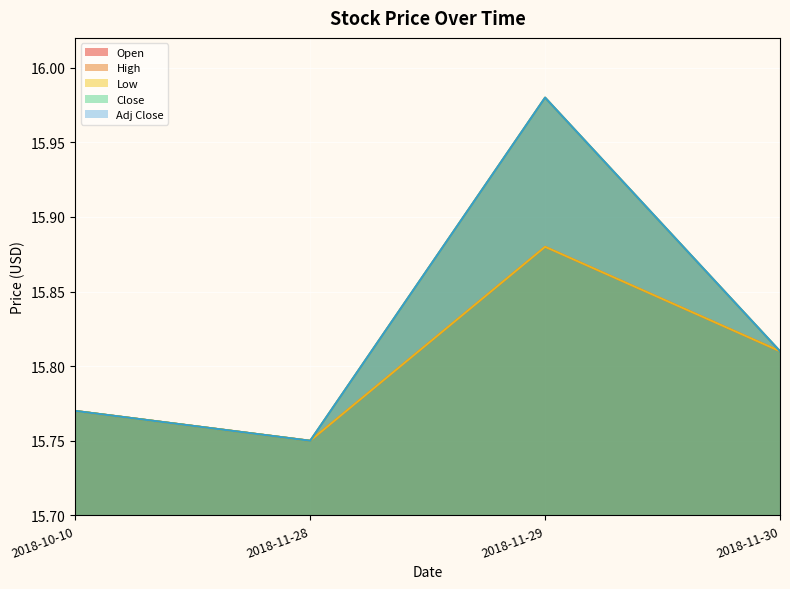

Where is the first local minimum for Adj Close?

2018-11-28